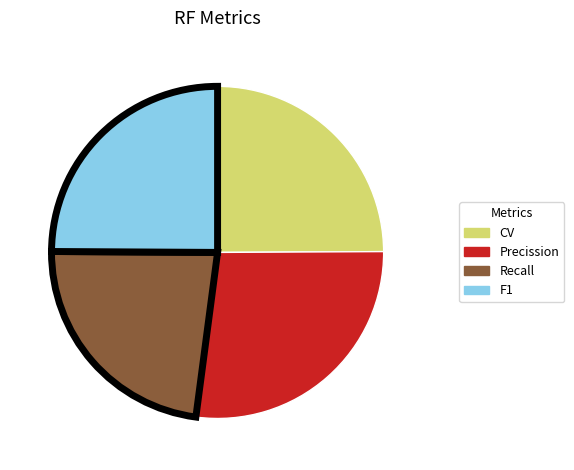

Which has a higher value, Precission or F1?

Precission